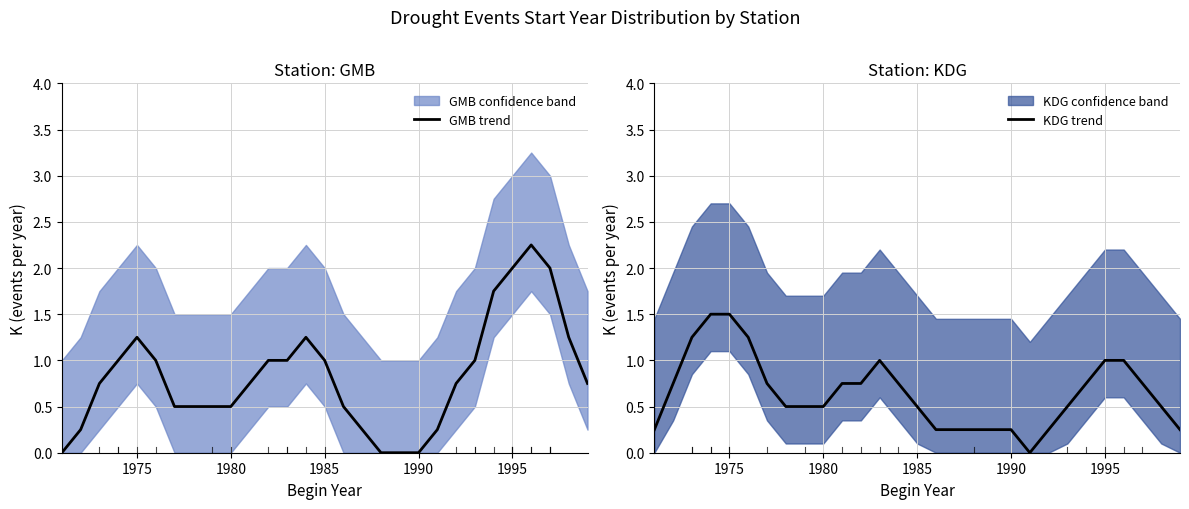

True or false: GMB trend has more than 0 points higher than both neighbors.

True